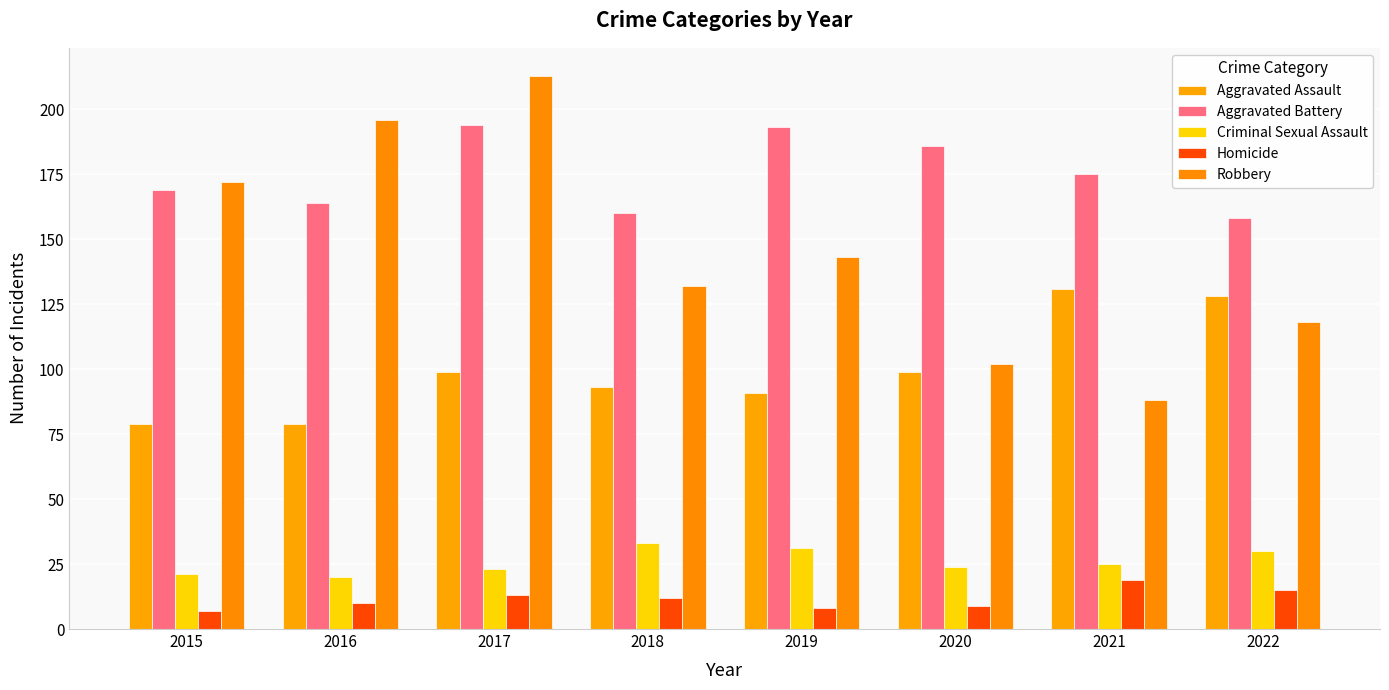

What is the value of the Aggravated Battery bar at the 3rd from the left?

194